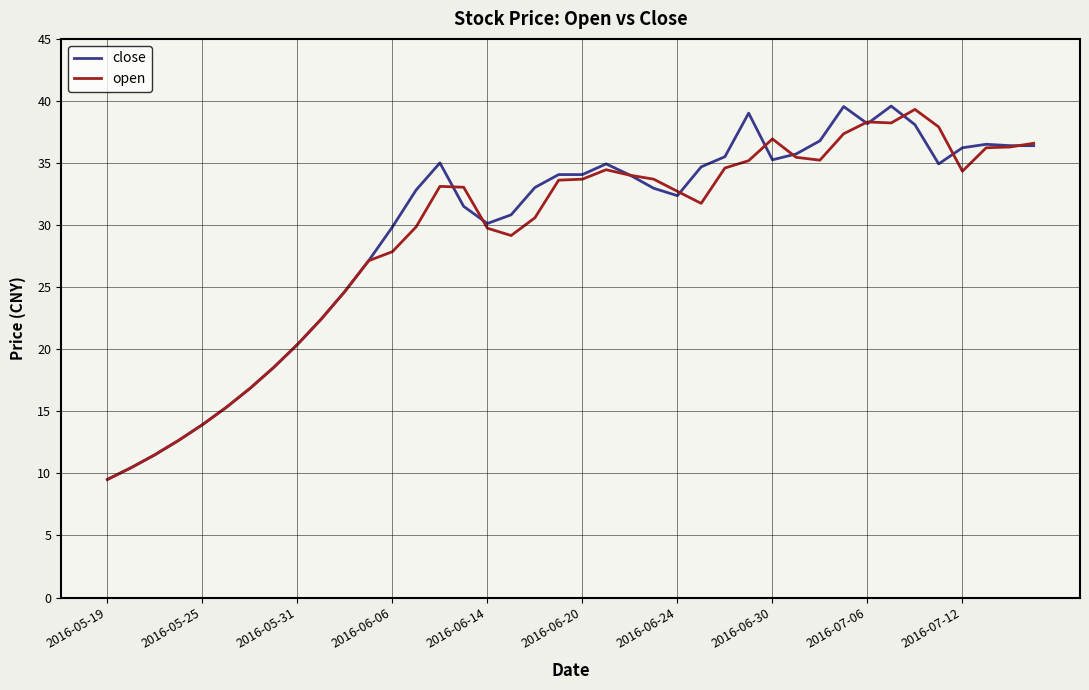

What is the greatest value displayed?

39.6